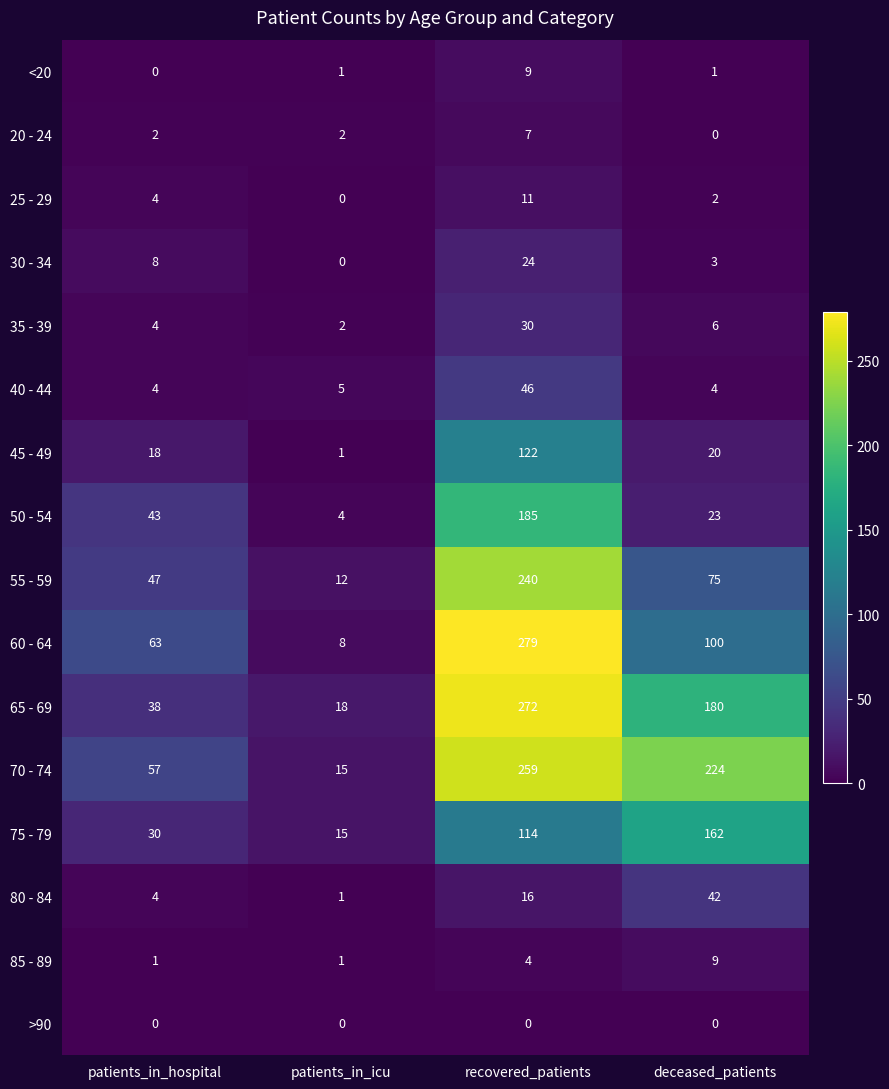

Between patients_in_hospital and patients_in_icu, which series saw the biggest shift?

60 - 64